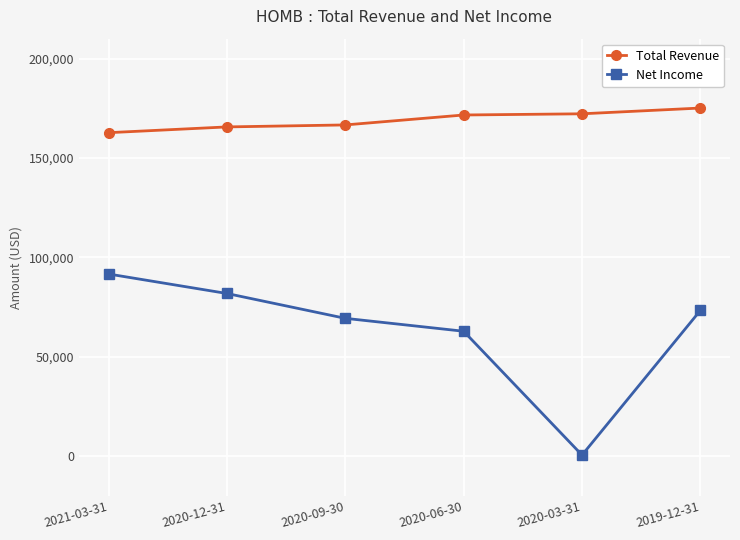

Which label corresponds to the smallest value in the chart?

2020-03-31